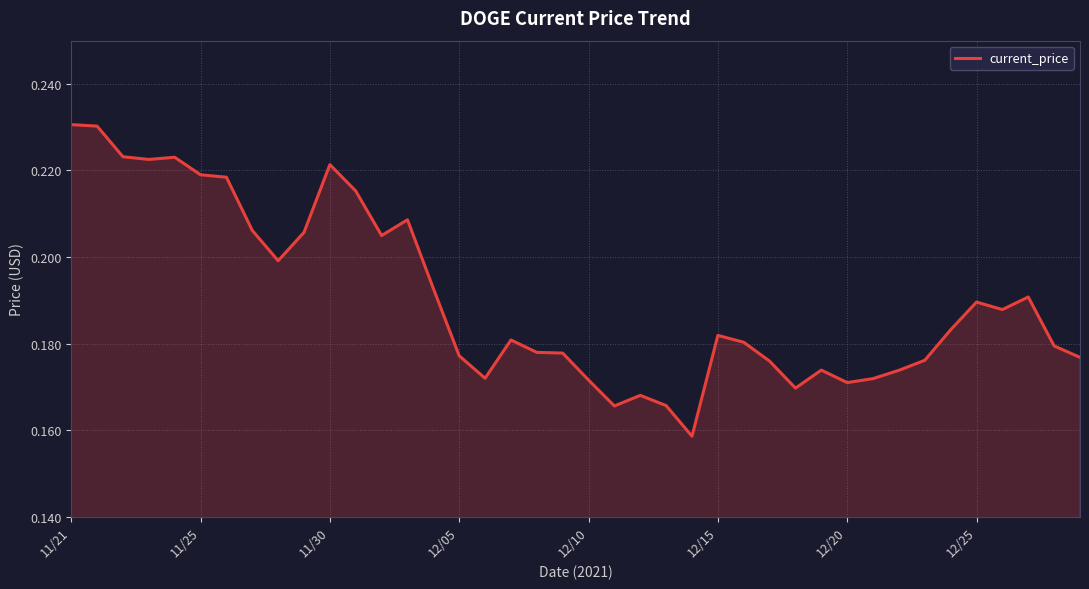

How many values are between 0 and 1?

40